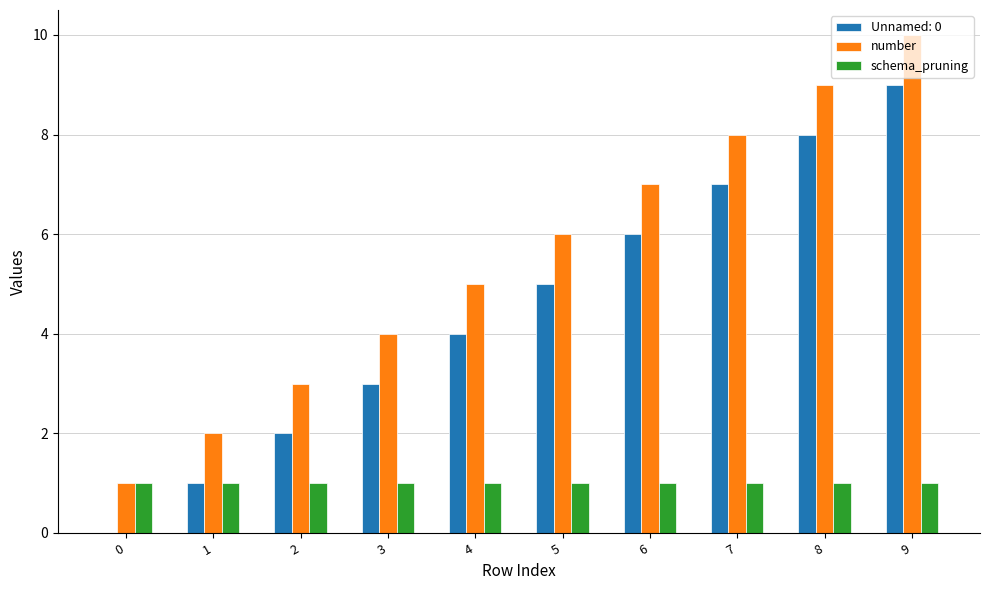

Which category has the highest value across all series?

9